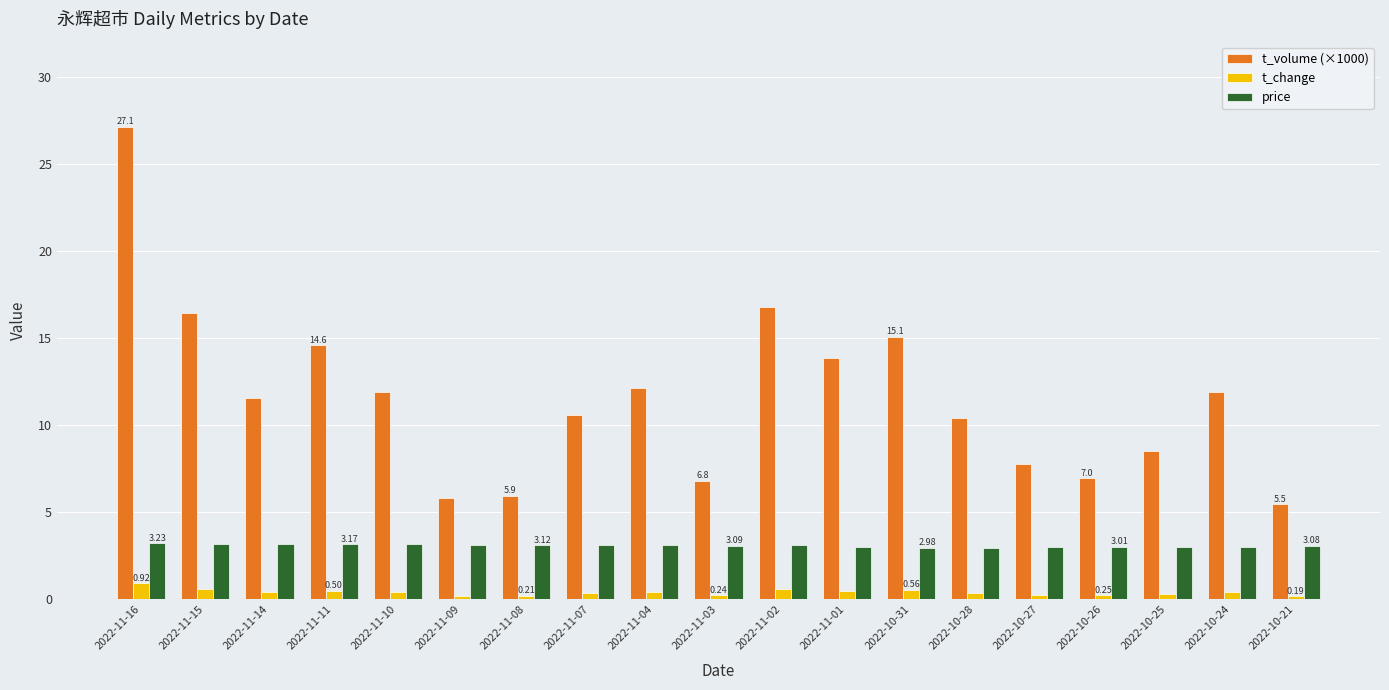

What is the approximate value of t_volume (×1000) at 2022-10-26?

7.0